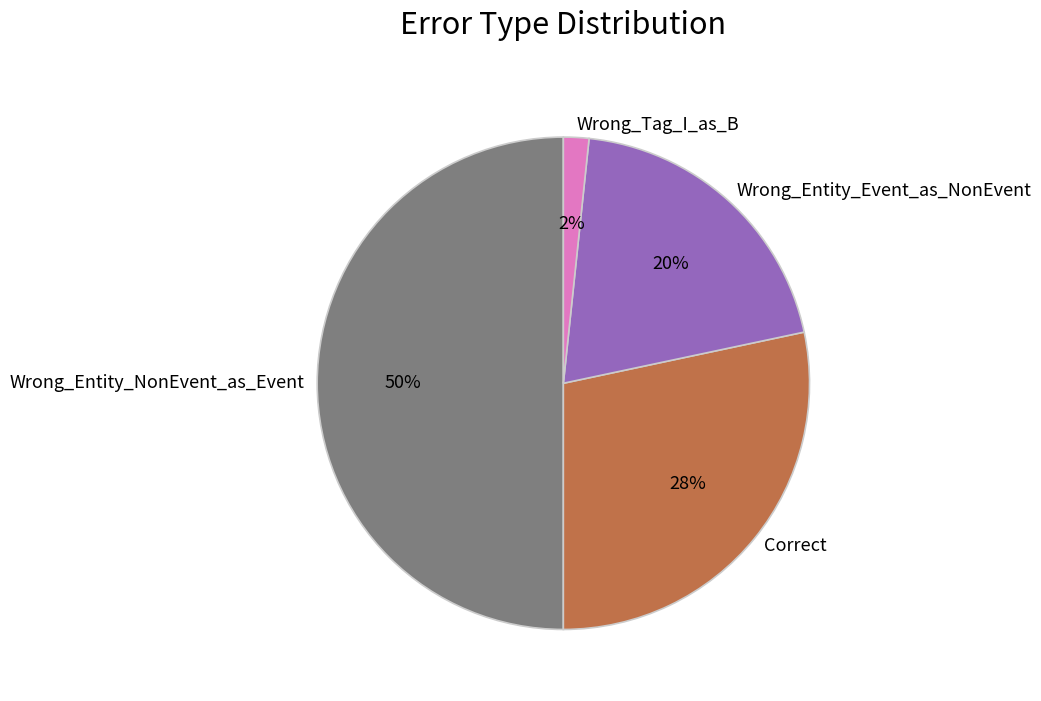

Rank the categories by value from highest to lowest.

Wrong_Entity_NonEvent_as_Event, Correct, Wrong_Entity_Event_as_NonEvent, Wrong_Tag_I_as_B